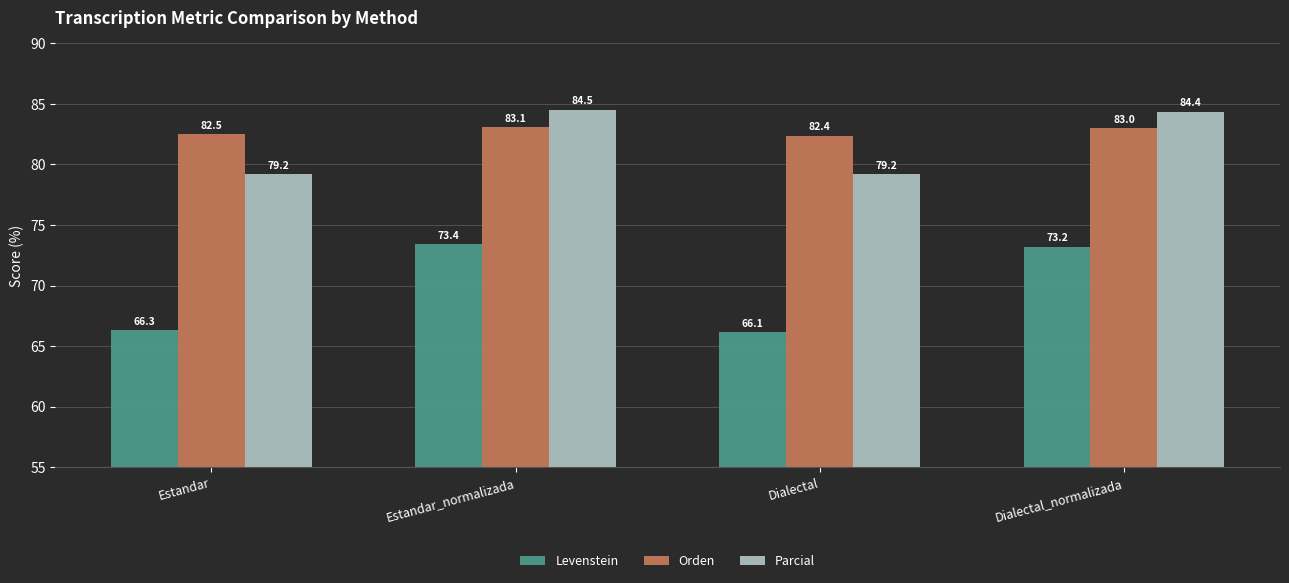

What is the minimum value shown in the chart?

66.1